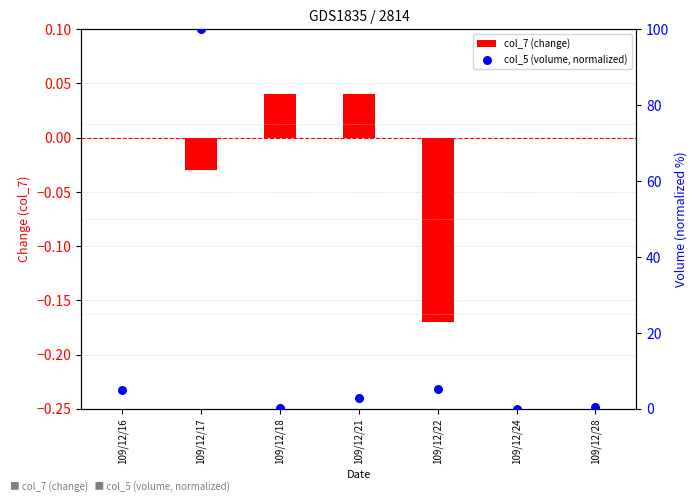

Which series has the largest total across all categories?

col_5 (volume, normalized)